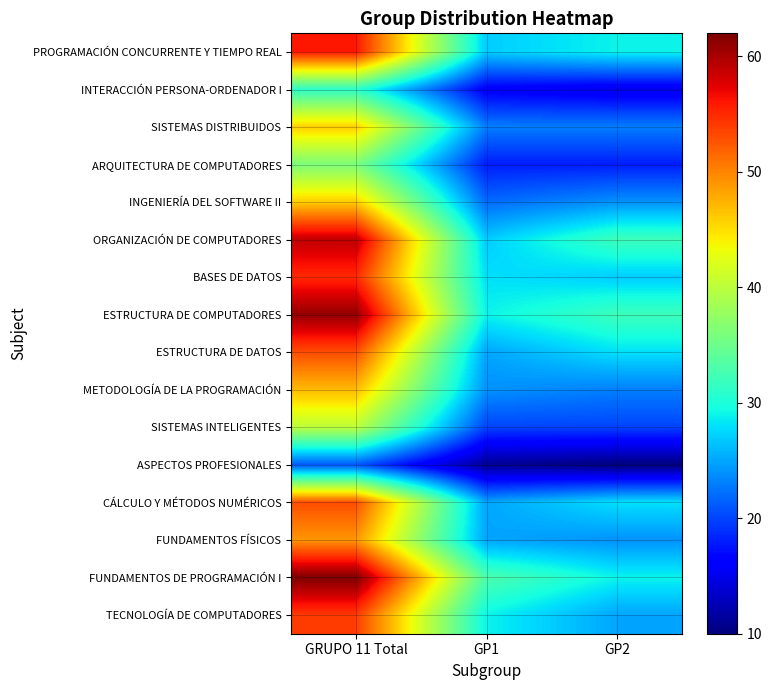

How many series are shown in this chart?

16